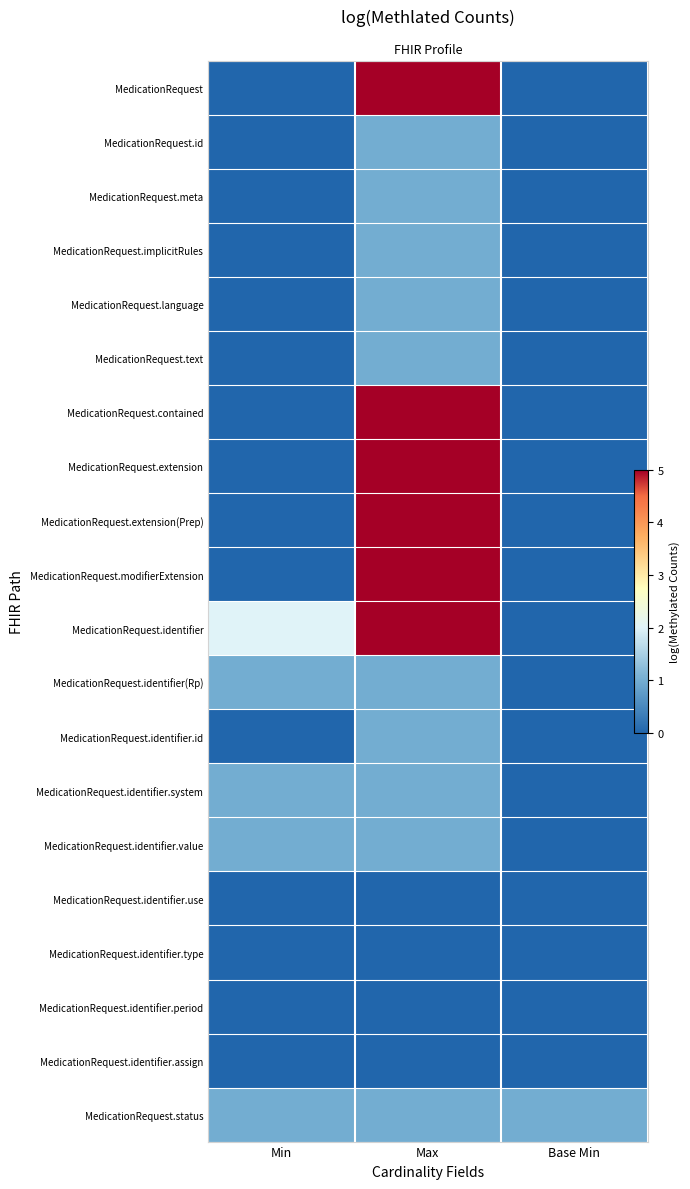

Between Max and Base Min, which is larger?

Max